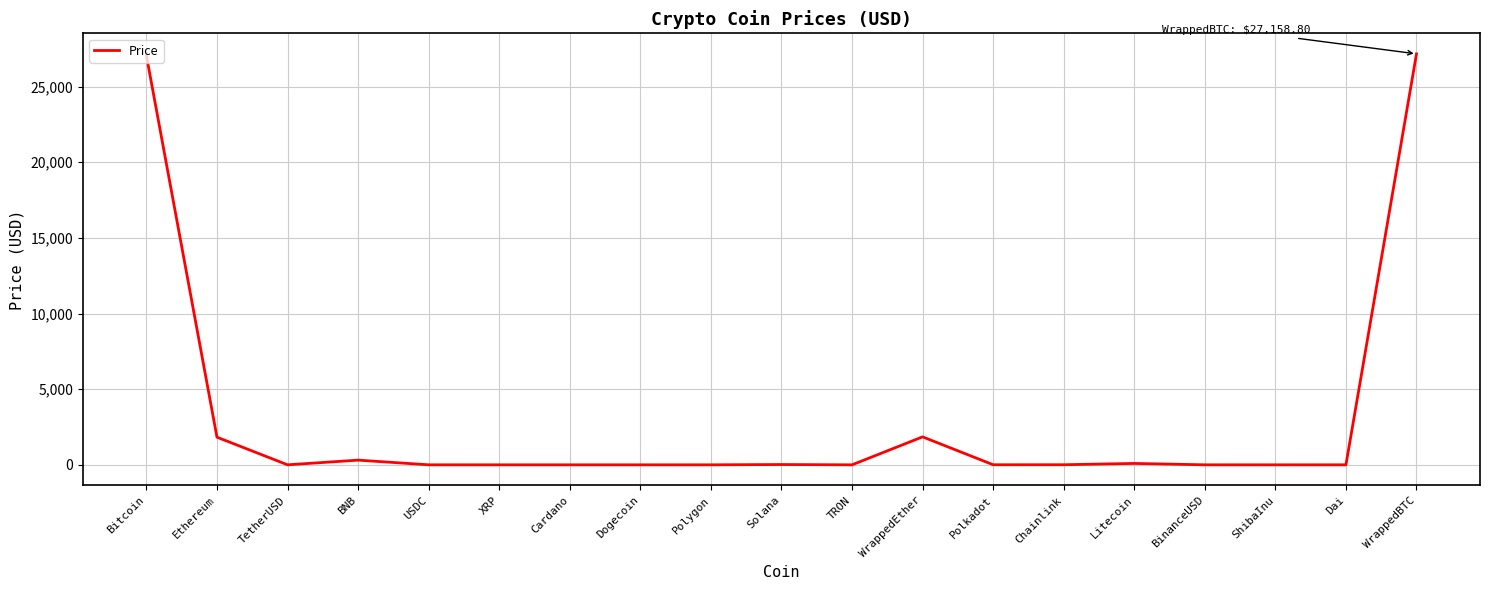

What is the greatest value displayed?

27158.8